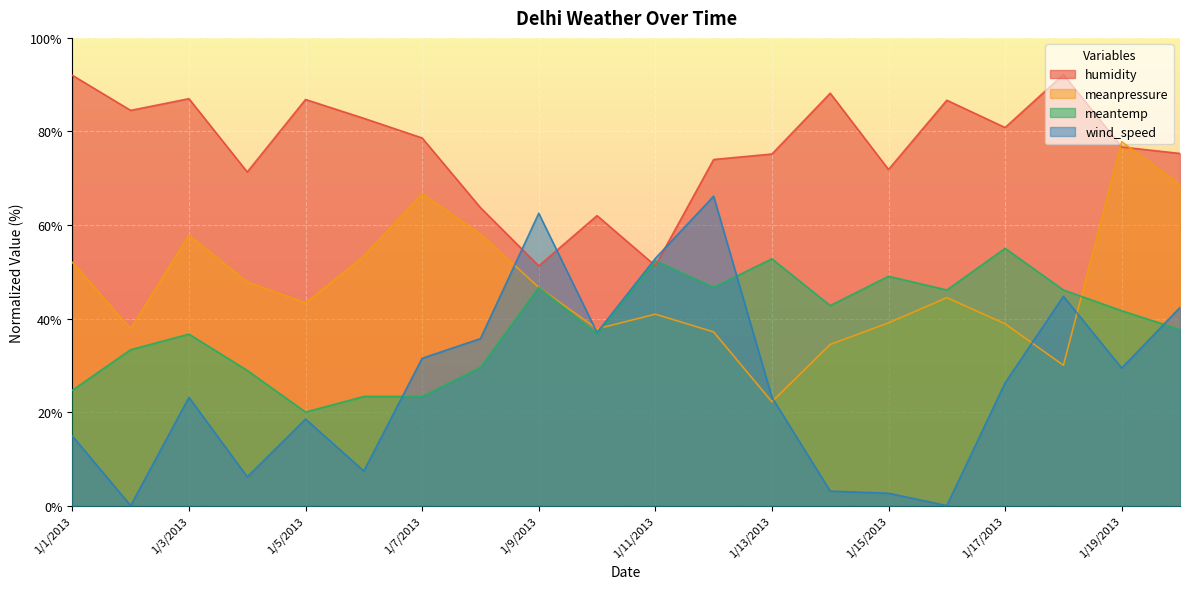

Rank the categories by meanpressure value from lowest to highest.

1/13/2013, 1/18/2013, 1/14/2013, 1/12/2013, 1/2/2013, 1/10/2013, 1/17/2013, 1/15/2013, 1/11/2013, 1/5/2013, 1/16/2013, 1/9/2013, 1/4/2013, 1/1/2013, 1/6/2013, 1/3/2013, 1/8/2013, 1/7/2013, 1/20/2013, 1/19/2013